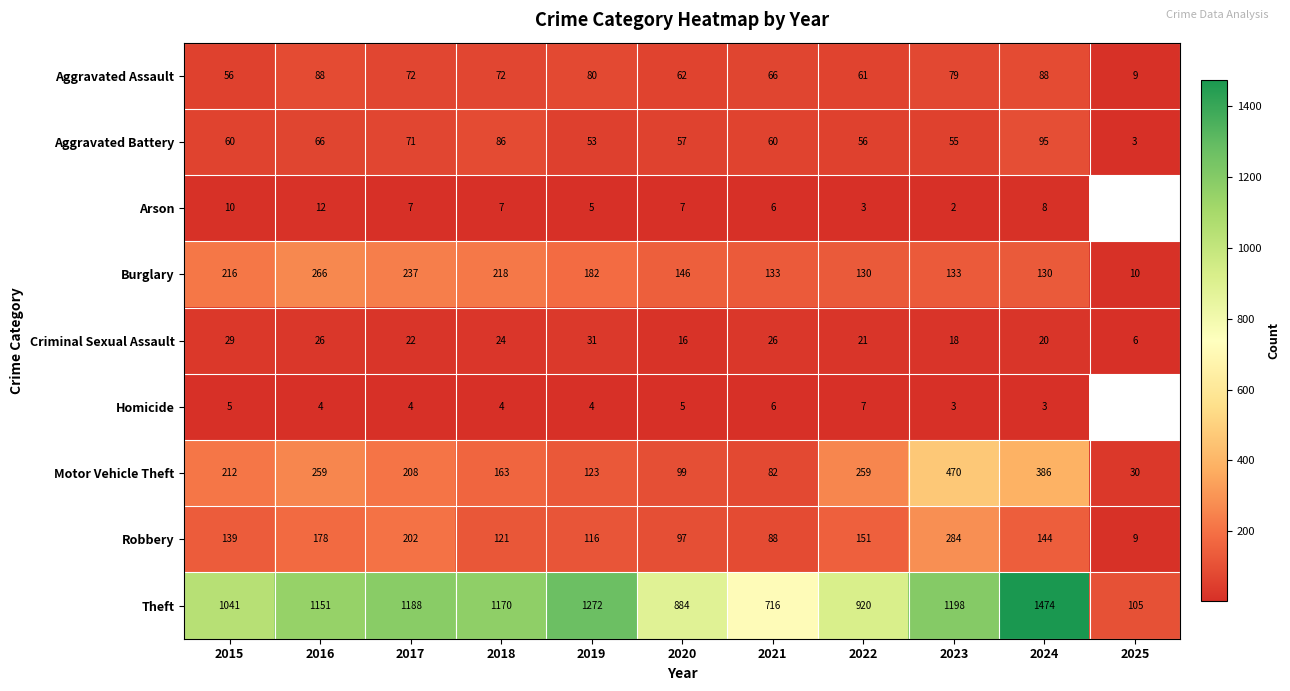

What is the spread (max minus min) of values at 2017?

1184